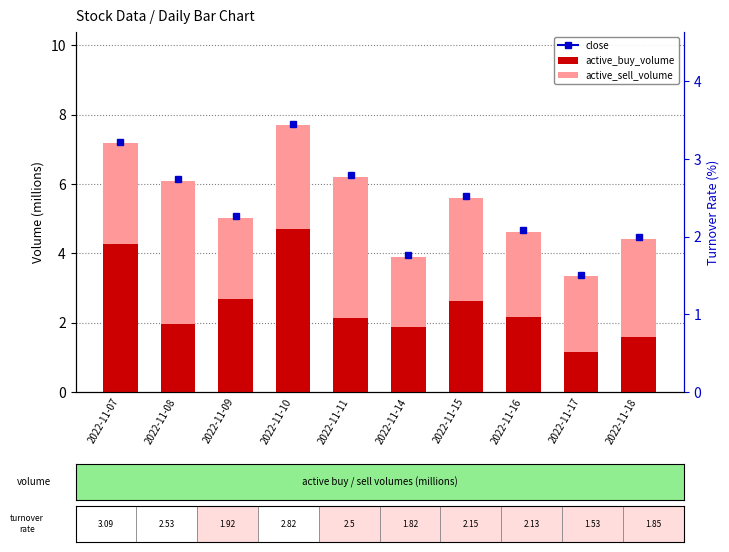

How many bars are there in each group?

2